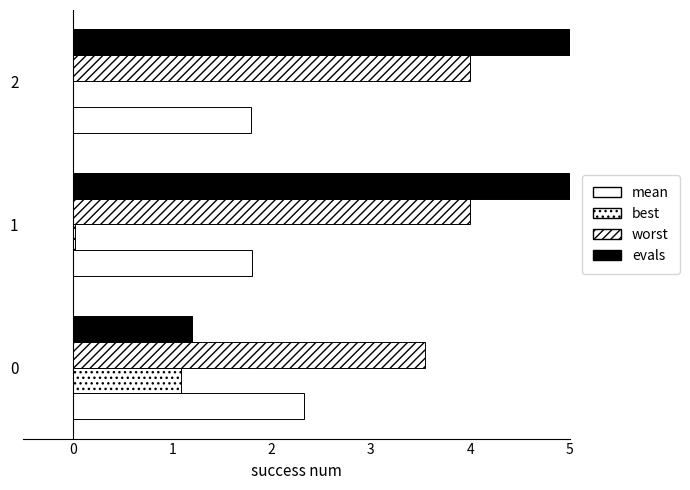

What is the sum of all best values?

1.1